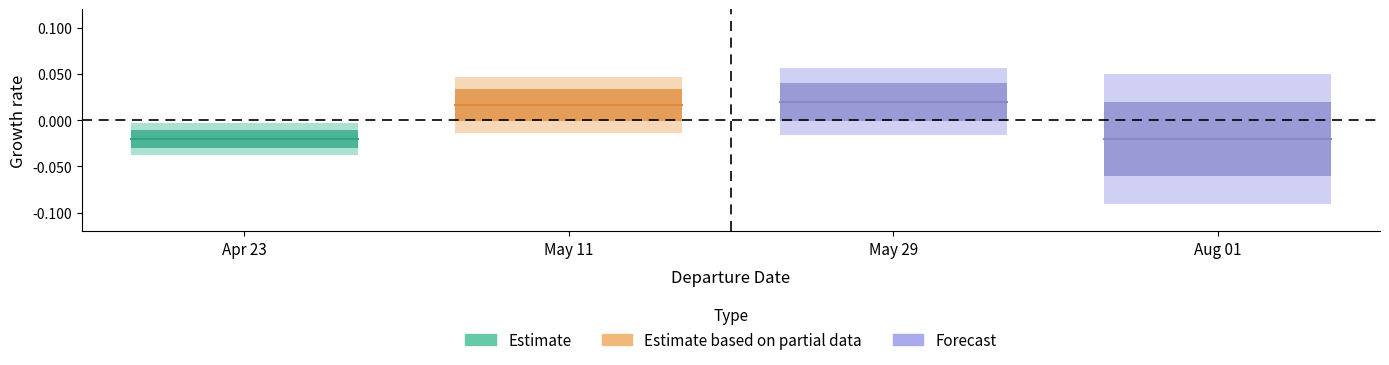

Is it true that Forecast equals -0.0 at Apr 23?

False